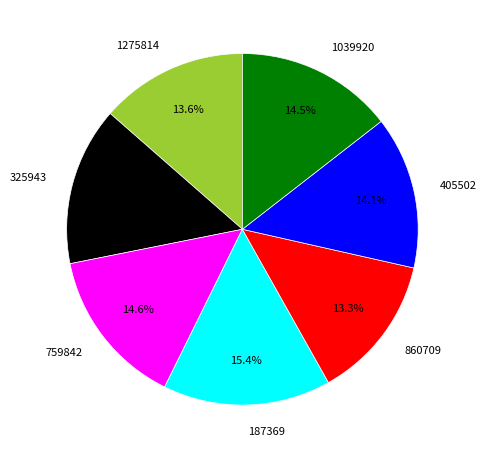

To the nearest percent, what is the difference between the 759842 and 860709 slice percentages?

1%